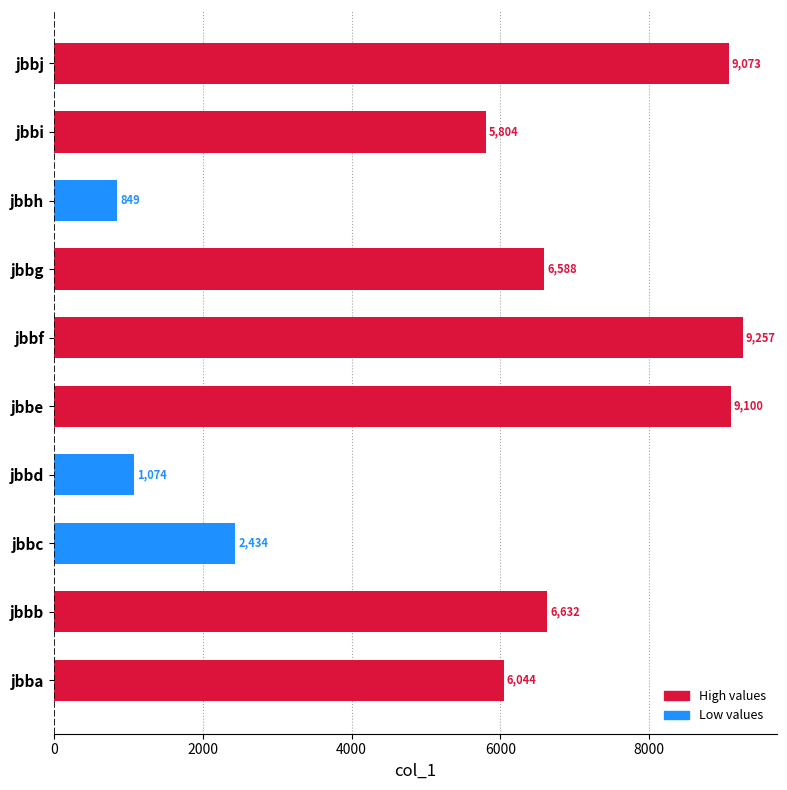

True or false: the data shows 1424 at jbbh.

False